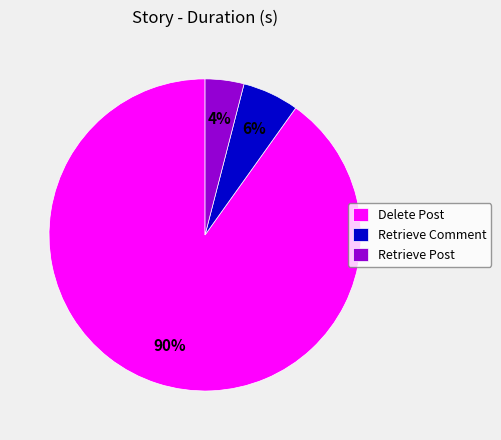

To the nearest percent, what is the average slice percentage?

33%